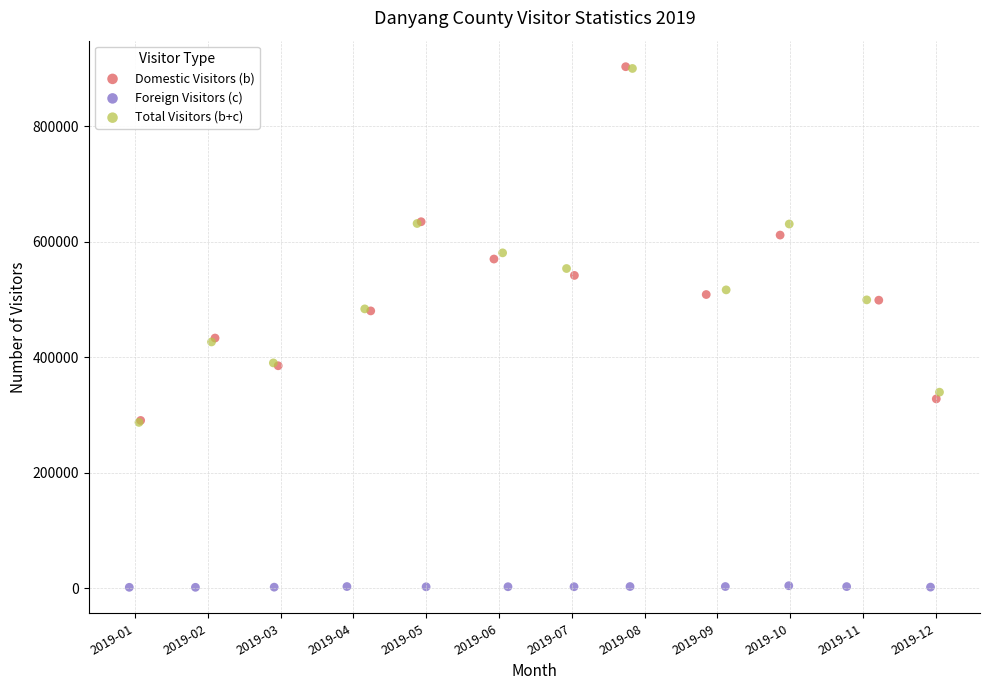

Which series reaches the minimum Y coordinate?

Foreign Visitors (c)